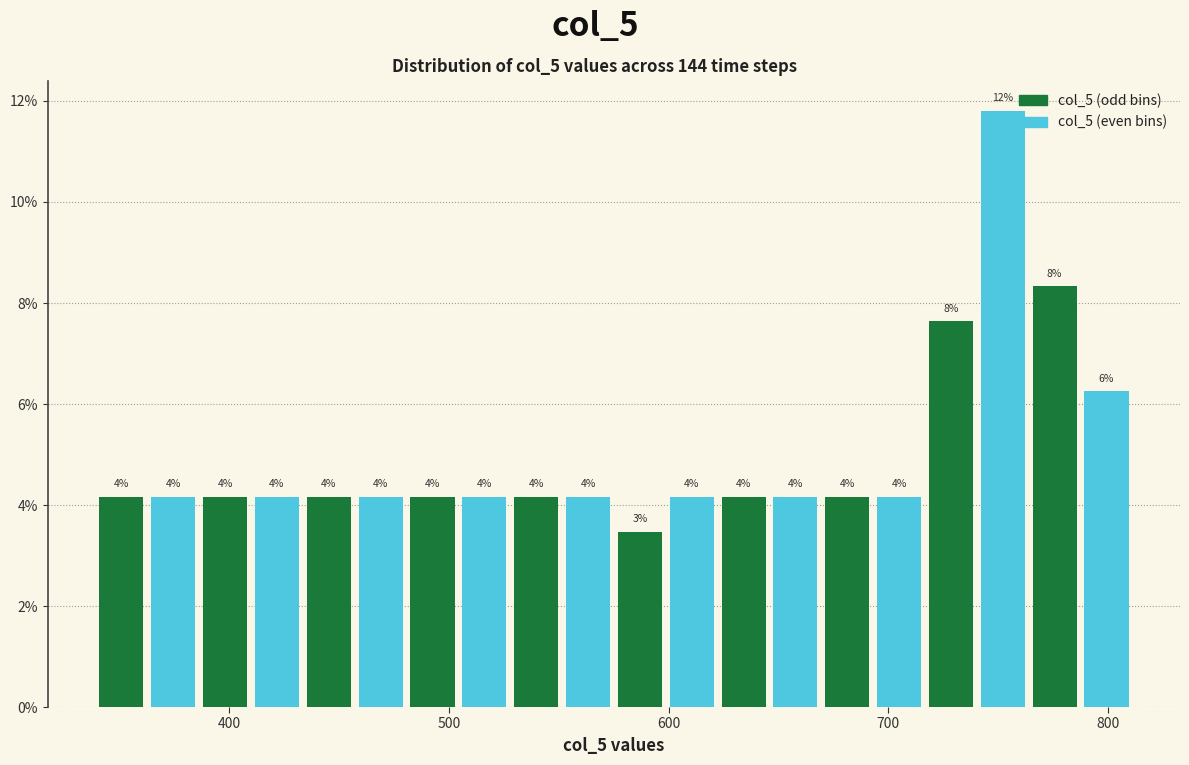

Around what value on the x-axis is the tallest bar? Give the approximate position of its centre, as read against the axis.

750